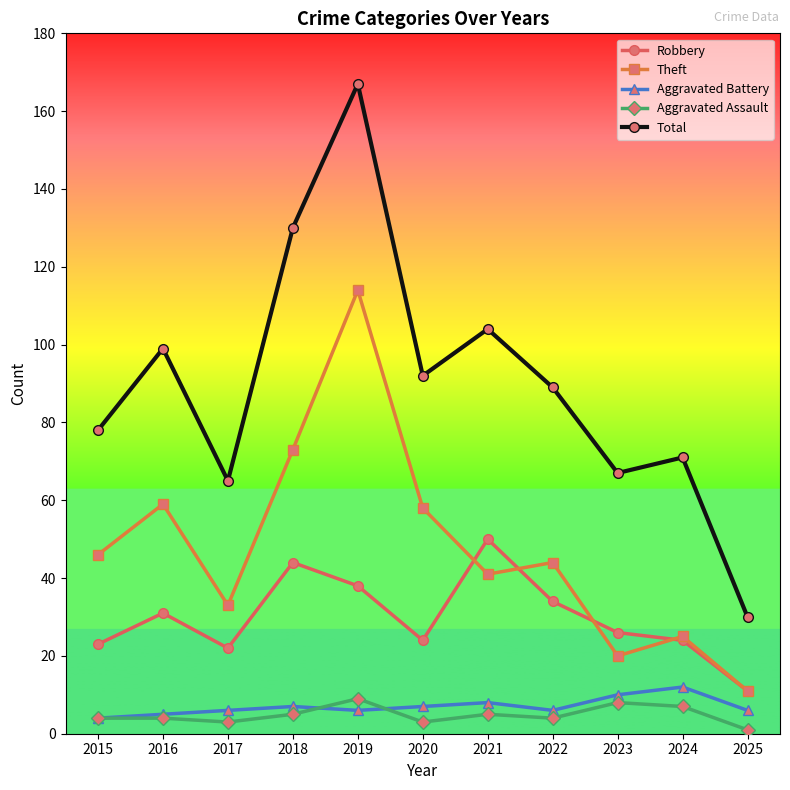

Reading left to right, what are all the values shown in this chart?

Robbery: 2015=23	2016=31	2017=22	2018=44	2019=38	2020=24	2021=50	2022=34	2023=26	2024=24	2025=11
Theft: 2015=46	2016=59	2017=33	2018=73	2019=114	2020=58	2021=41	2022=44	2023=20	2024=25	2025=11
Aggravated Battery: 2015=4	2016=5	2017=6	2018=7	2019=6	2020=7	2021=8	2022=6	2023=10	2024=12	2025=6
Aggravated Assault: 2015=4	2016=4	2017=3	2018=5	2019=9	2020=3	2021=5	2022=4	2023=8	2024=7	2025=1
Total: 2015=78	2016=99	2017=65	2018=130	2019=167	2020=92	2021=104	2022=89	2023=67	2024=71	2025=30